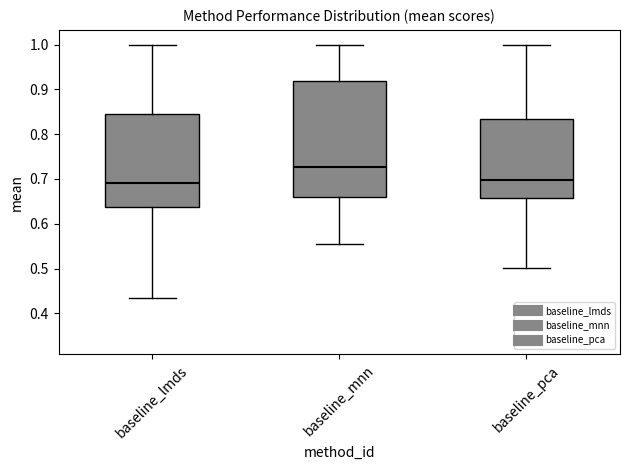

Where is the upper edge of the box for baseline_mnn on the y-axis? The values are not printed on the chart, so give them approximately, as read against the axis.

0.92